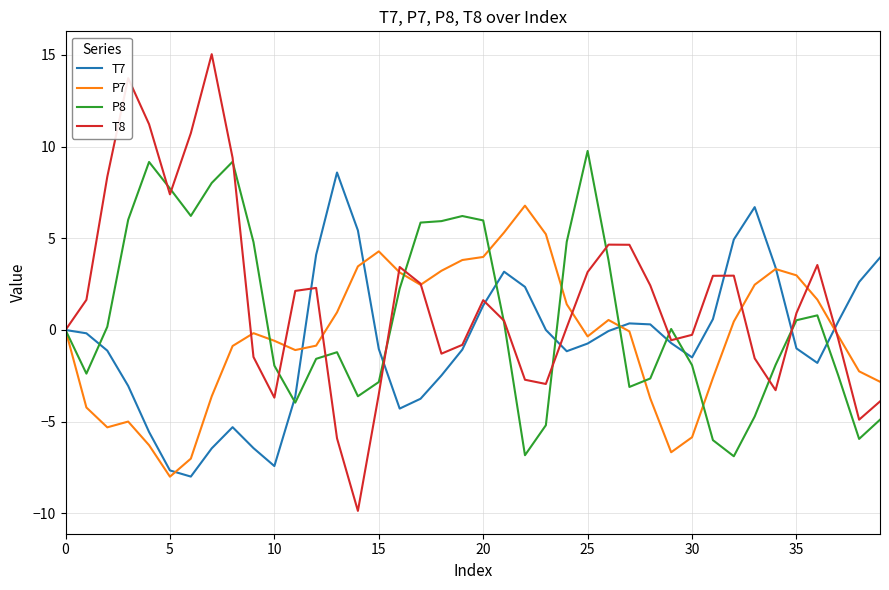

What is the lowest value of the P8 series?

-6.9